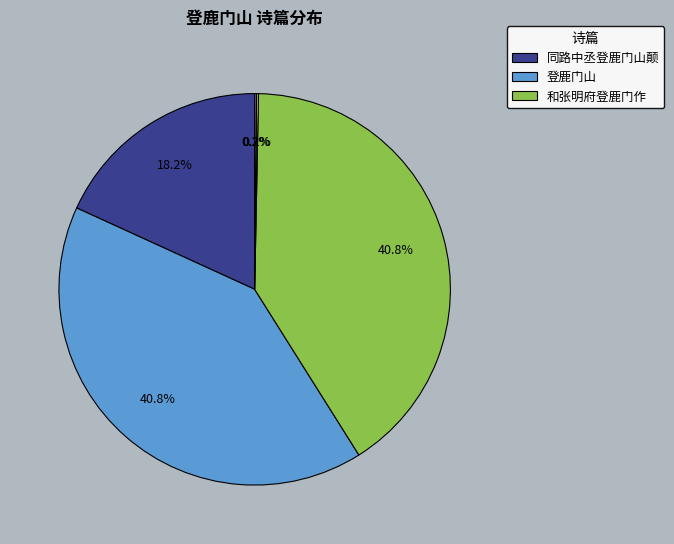

Is there any slice that represents more than half of the pie?

No